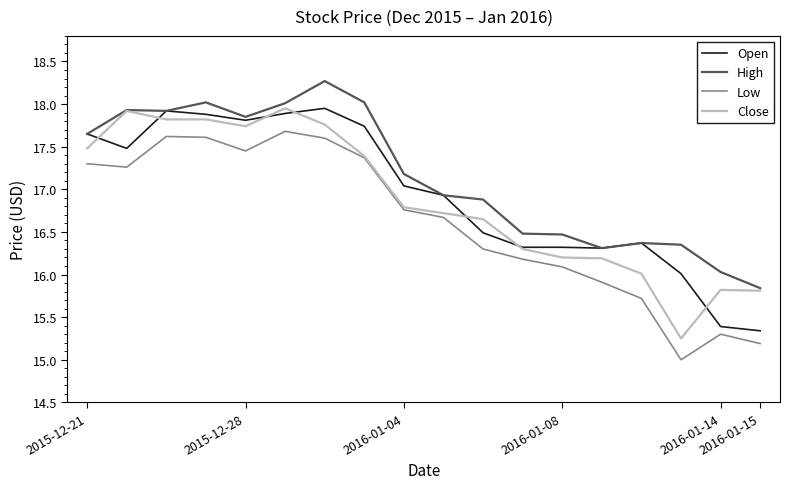

True or false: Low and Open intersect in this chart.

False